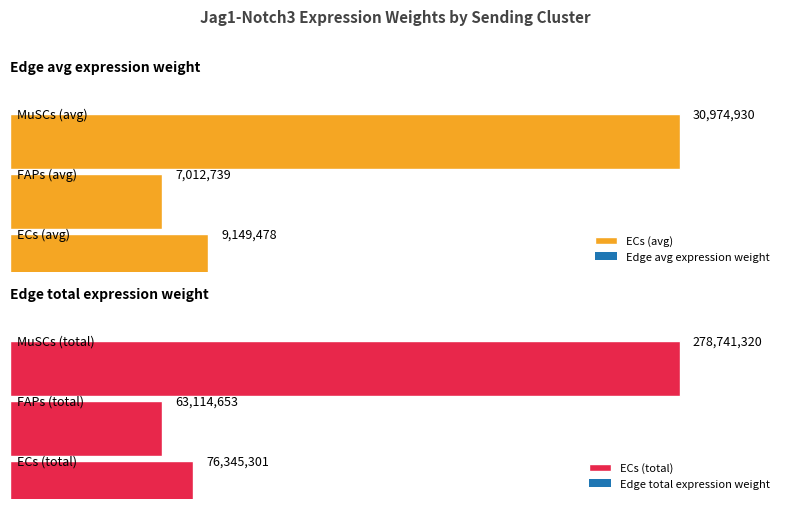

Is the value of Edge average expression weight at FAPs->FAPs greater than the value of Edge total expression weight at MuSCs->MuSCs?

No